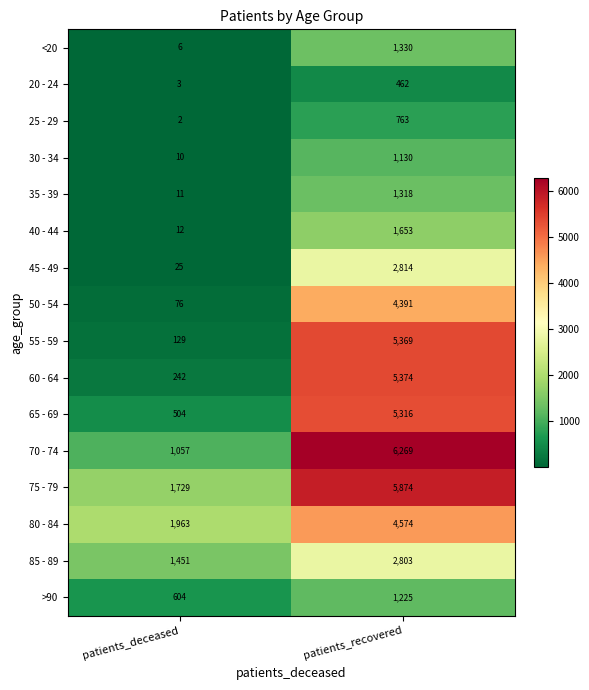

Rank the series at patients_deceased from highest to lowest value.

80 - 84, 75 - 79, 85 - 89, 70 - 74, >90, 65 - 69, 60 - 64, 55 - 59, 50 - 54, 45 - 49, 40 - 44, 35 - 39, 30 - 34, <20, 20 - 24, 25 - 29